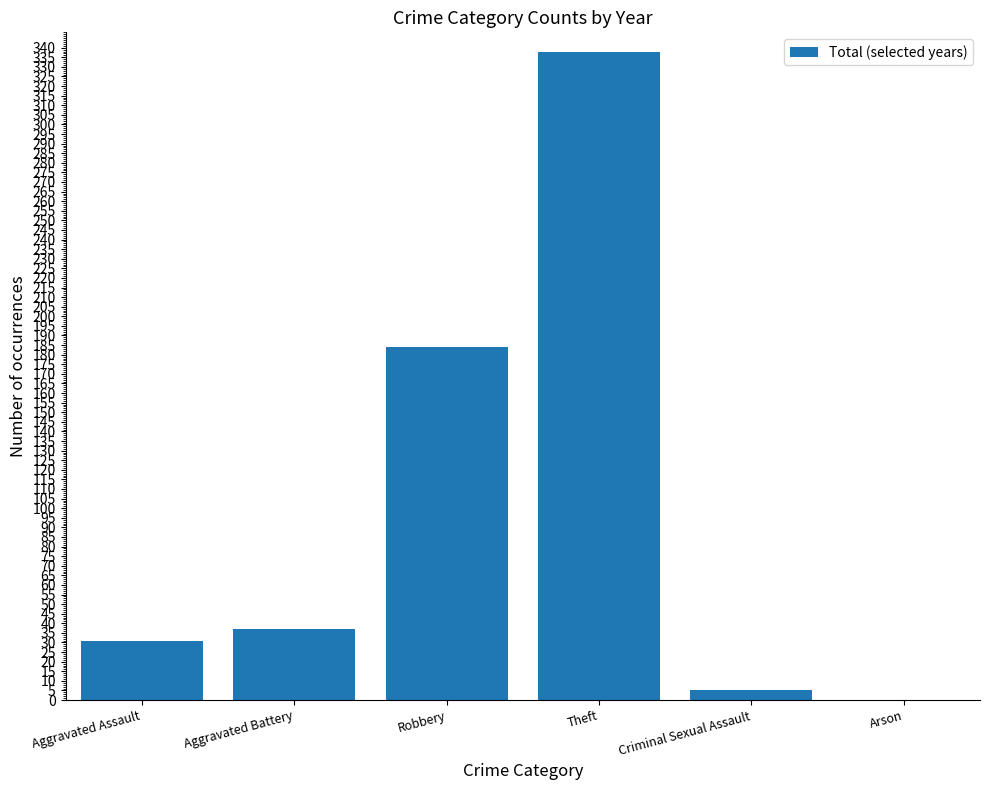

How many categories are shown in the chart?

6